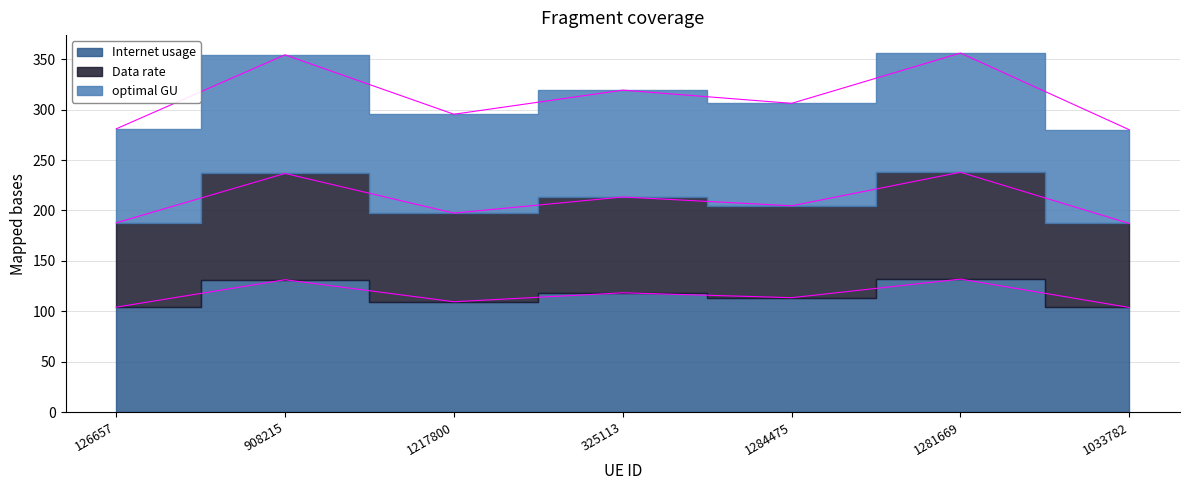

In Internet usage, how many points are higher than both neighbors (excluding endpoints)?

3